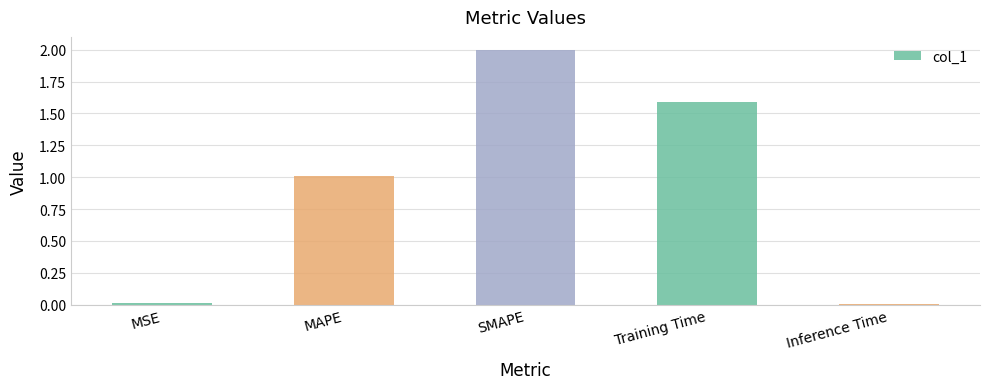

What is the change in value from MAPE to Training Time?

+0.6